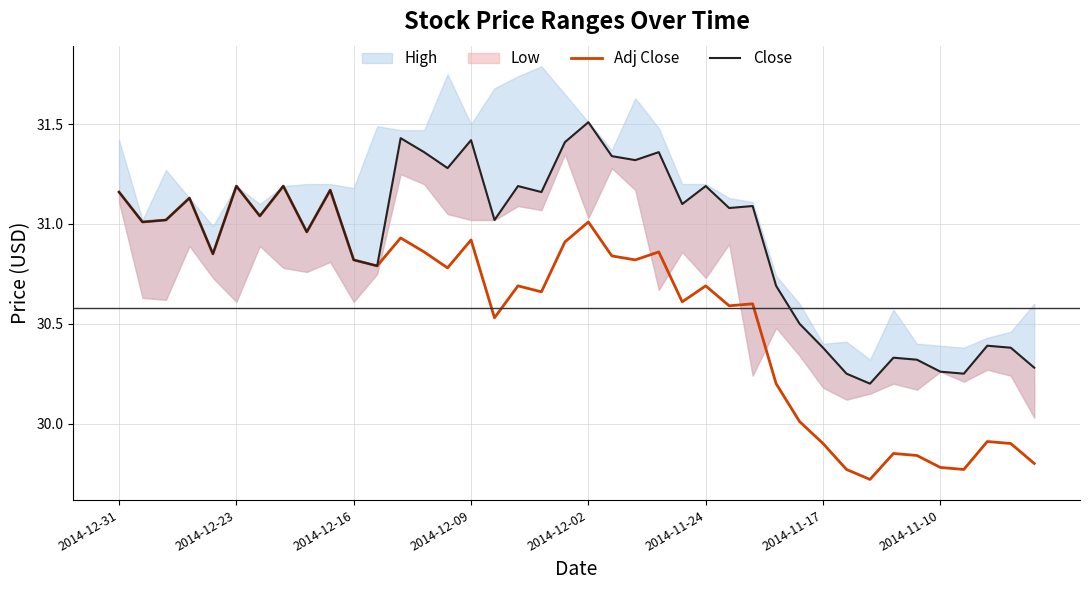

The Adj Close series shows 29.8 at 2014-11-10. True or false?

True